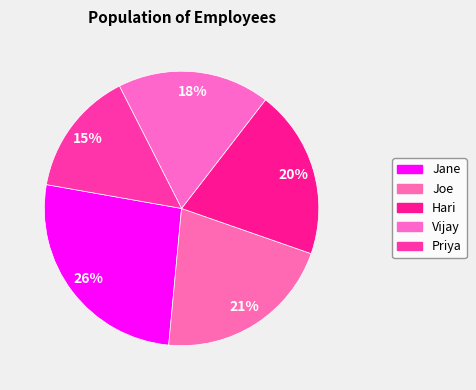

Which slice is the smallest?

Priya